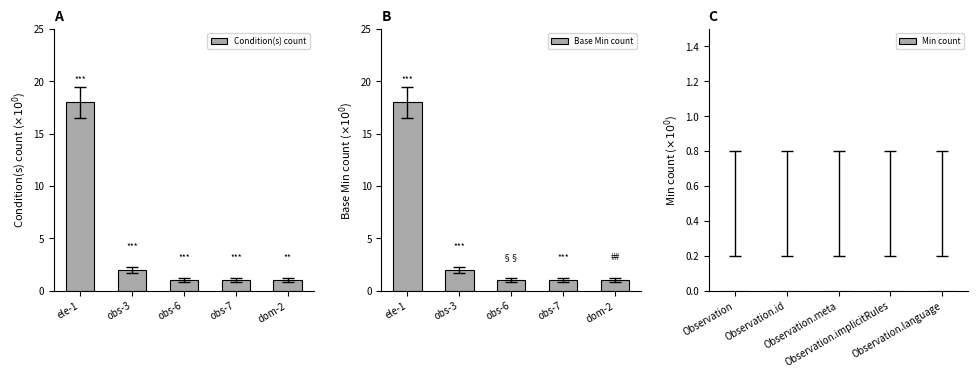

What are all the series names shown in the legend?

Condition(s) count, Base Min count, Min count